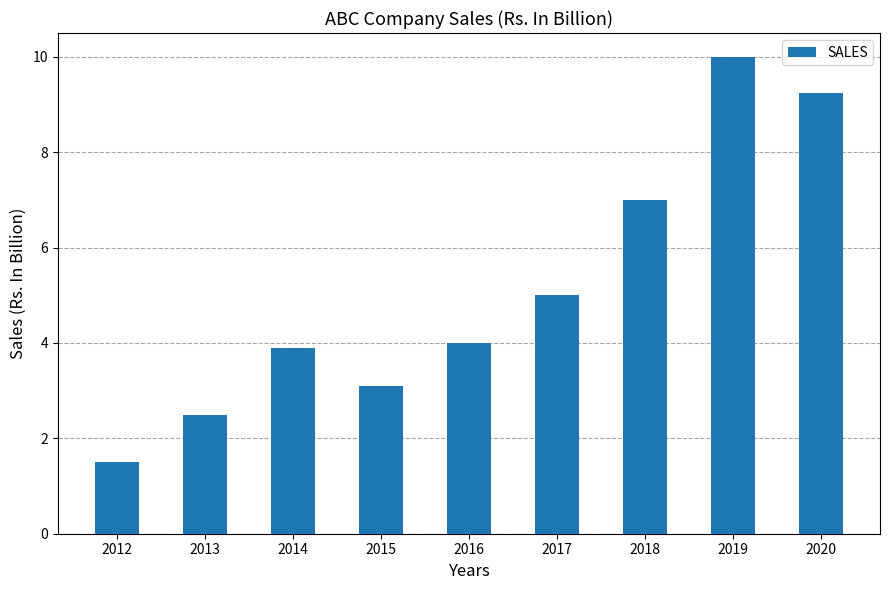

True or false: the data shows 2.0 at 2016.

False